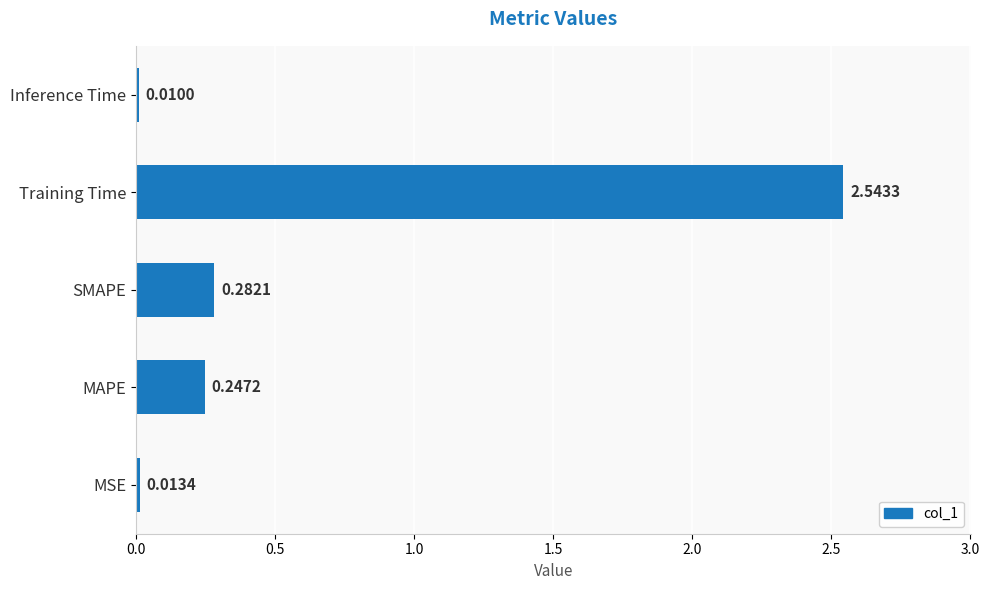

Are the bars horizontal?

Yes